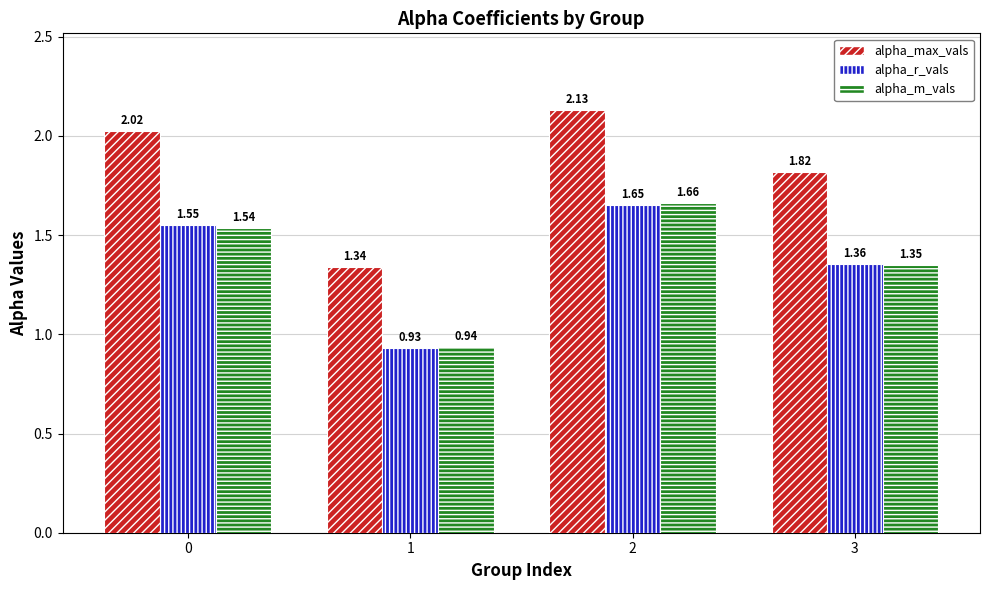

Where is alpha_r_vals nearest to the value 1?

1